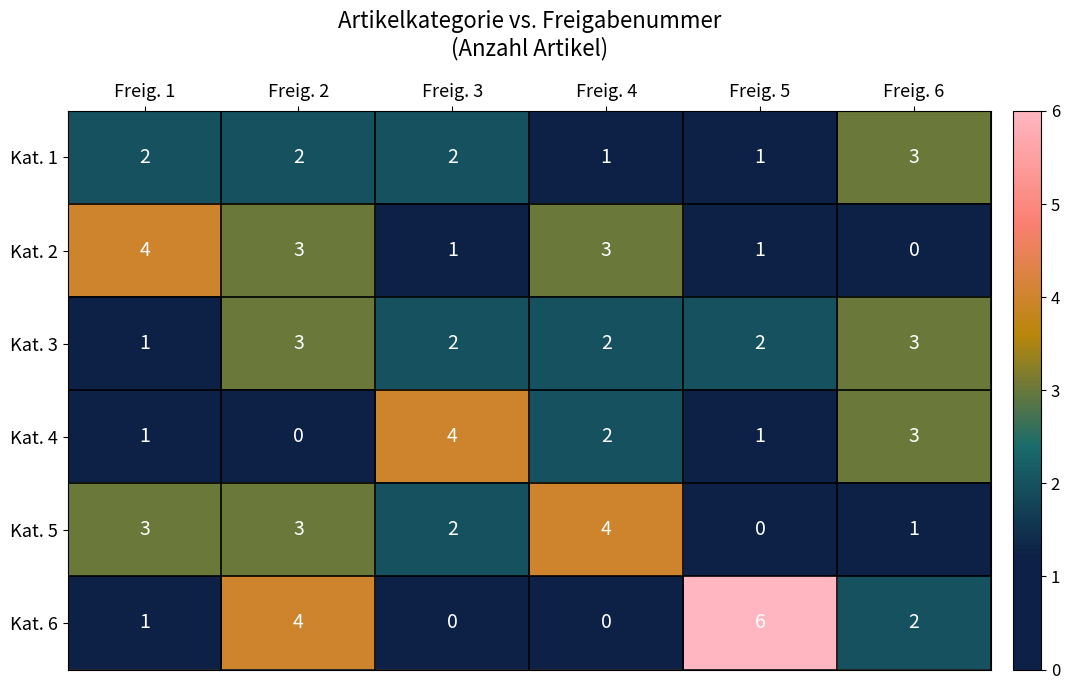

Where does the Kat. 3 series first go above 2?

Freig. 2